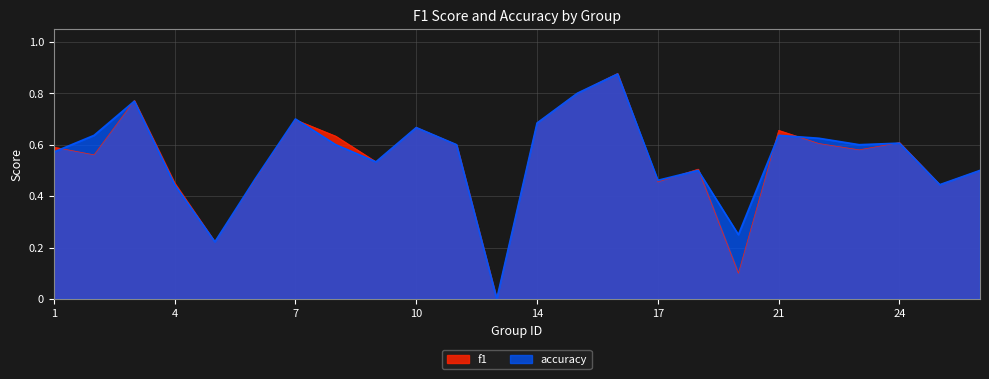

Where is the first local minimum for accuracy?

5